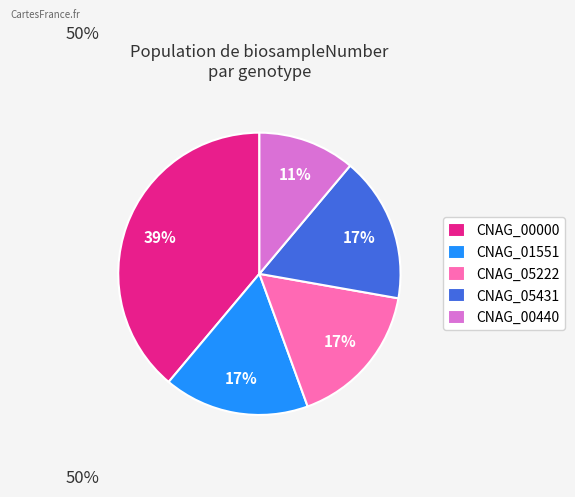

Does CNAG_05222 represent more than half of the total?

No